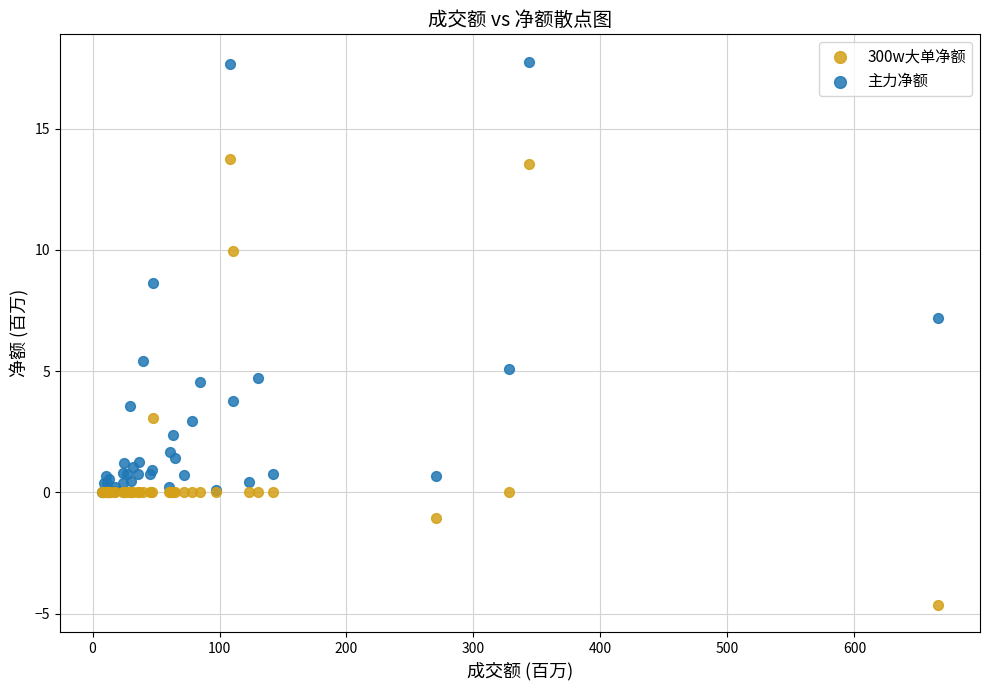

Which series contains the highest Y value?

主力净额